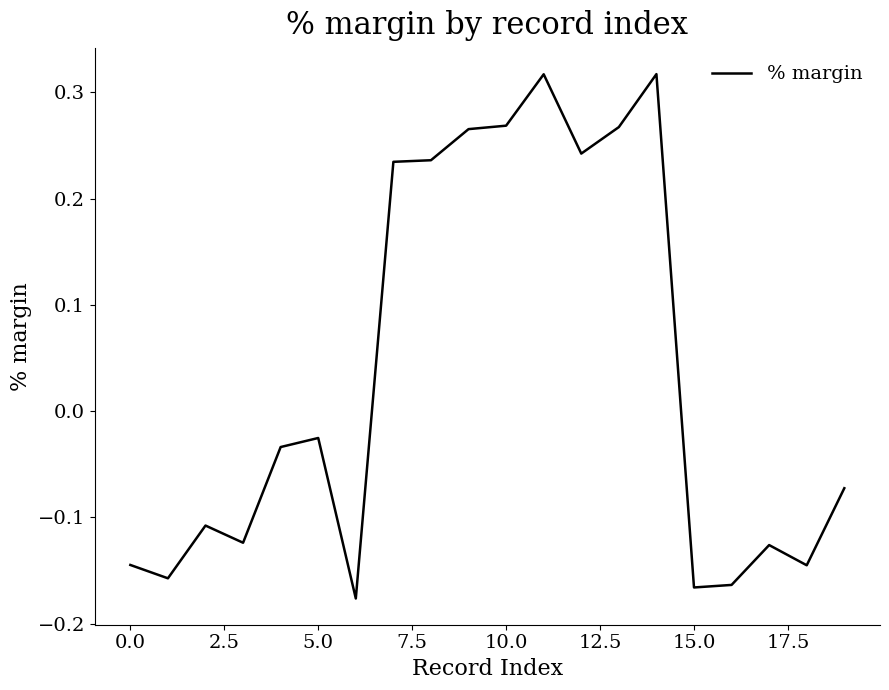

Does the chart display data point markers on the line(s)?

No